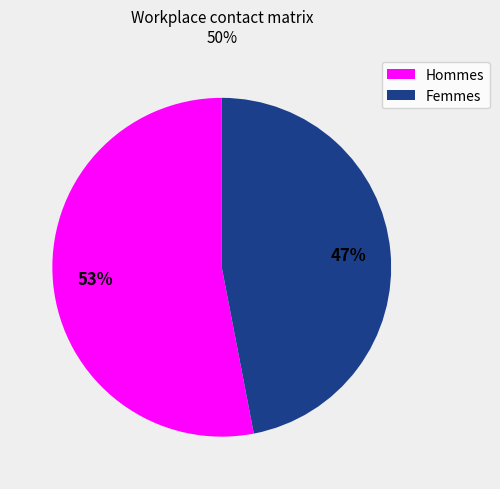

To the nearest percent, what is the difference between the largest and smallest slice percentages?

6%